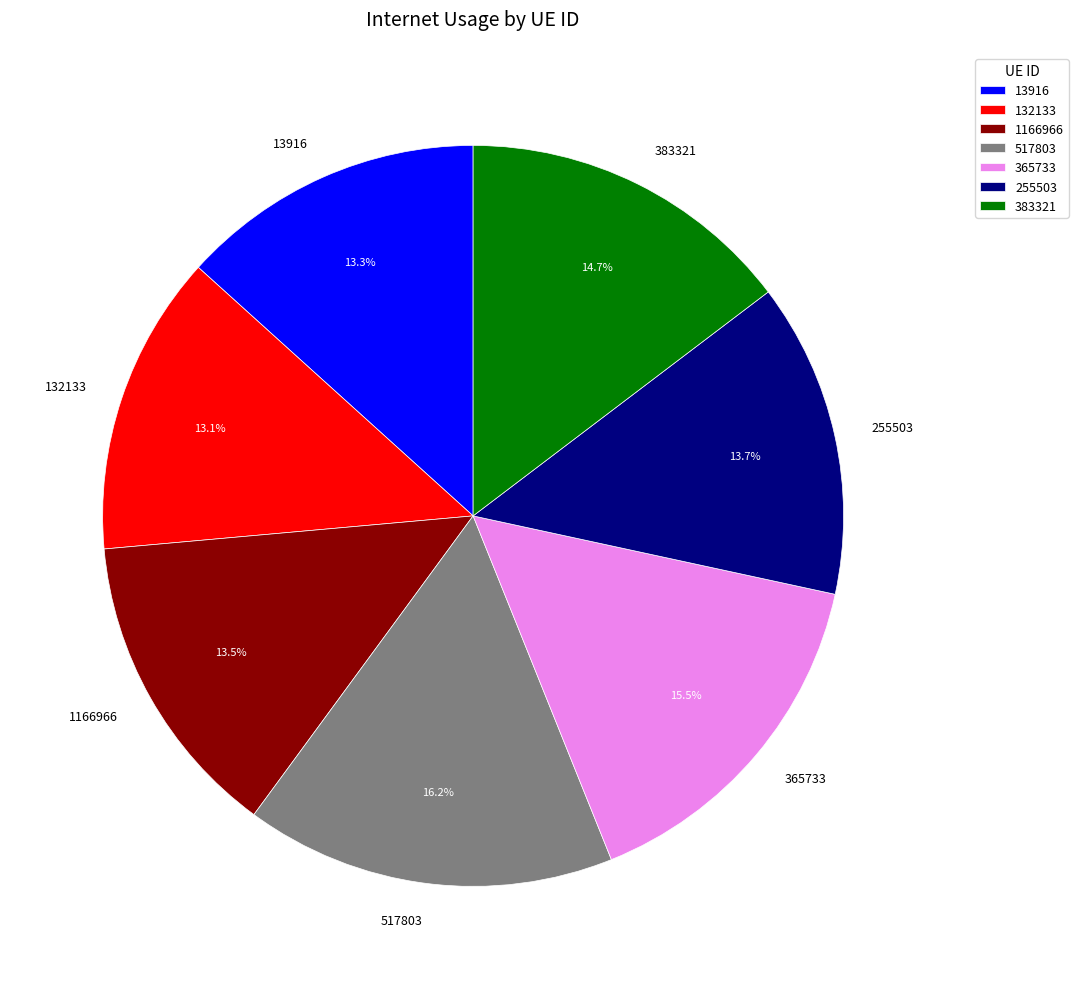

Is 517803 the majority of the pie?

No